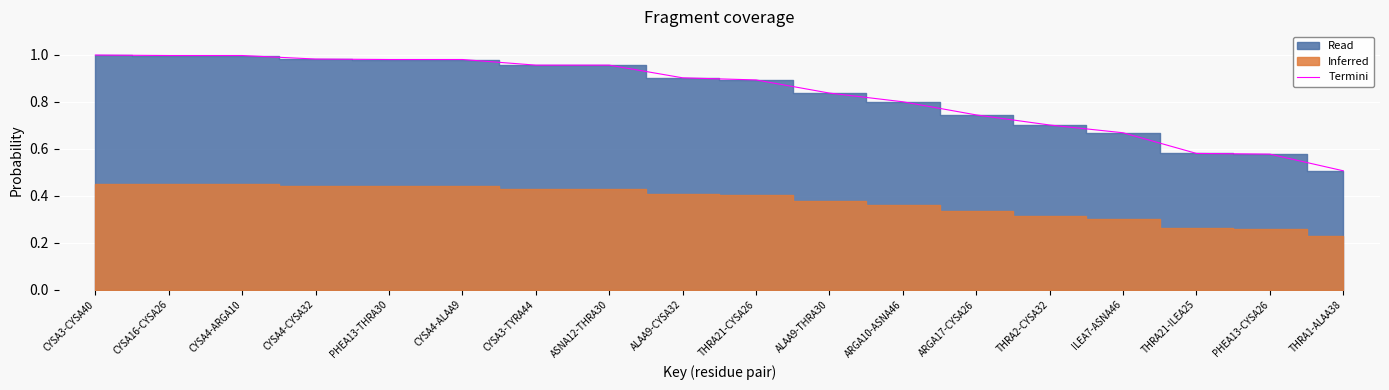

Rank the categories by value from lowest to highest.

THRA1-ALAA38, PHEA13-CYSA26, THRA21-ILEA25, ILEA7-ASNA46, THRA2-CYSA32, ARGA17-CYSA26, ARGA10-ASNA46, ALAA9-THRA30, THRA21-CYSA26, ALAA9-CYSA32, CYSA3-TYRA44, ASNA12-THRA30, PHEA13-THRA30, CYSA4-ALAA9, CYSA4-CYSA32, CYSA16-CYSA26, CYSA4-ARGA10, CYSA3-CYSA40